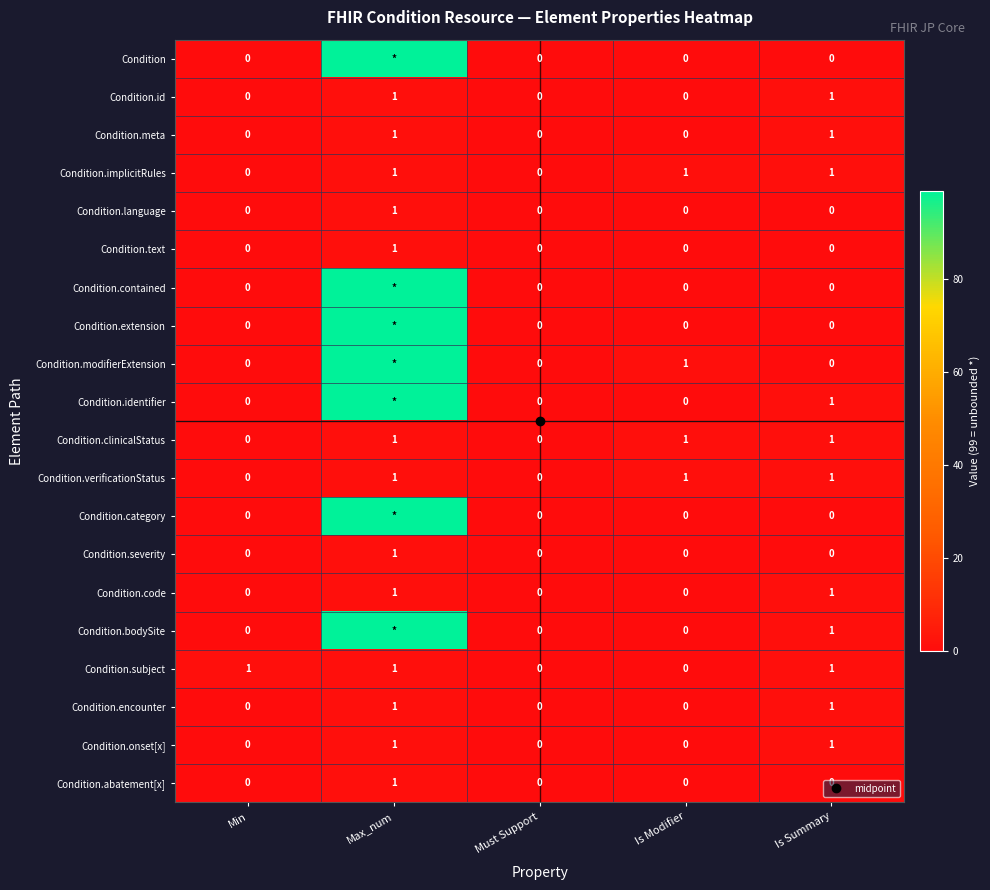

At Min, list the series in order from smallest to largest.

Condition, Condition.id, Condition.meta, Condition.implicitRules, Condition.language, Condition.text, Condition.contained, Condition.extension, Condition.modifierExtension, Condition.identifier, Condition.clinicalStatus, Condition.verificationStatus, Condition.category, Condition.severity, Condition.code, Condition.bodySite, Condition.encounter, Condition.onset[x], Condition.abatement[x], Condition.subject